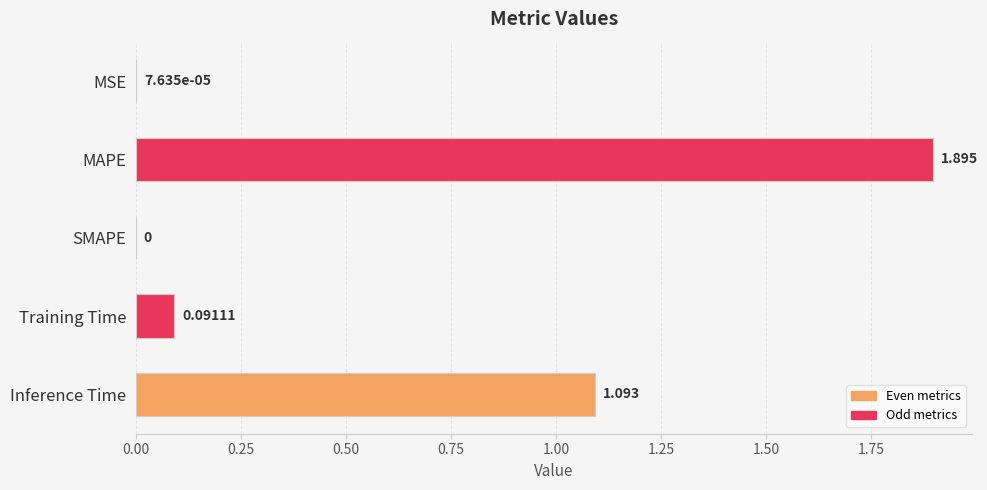

How many distinct data groups are displayed?

1